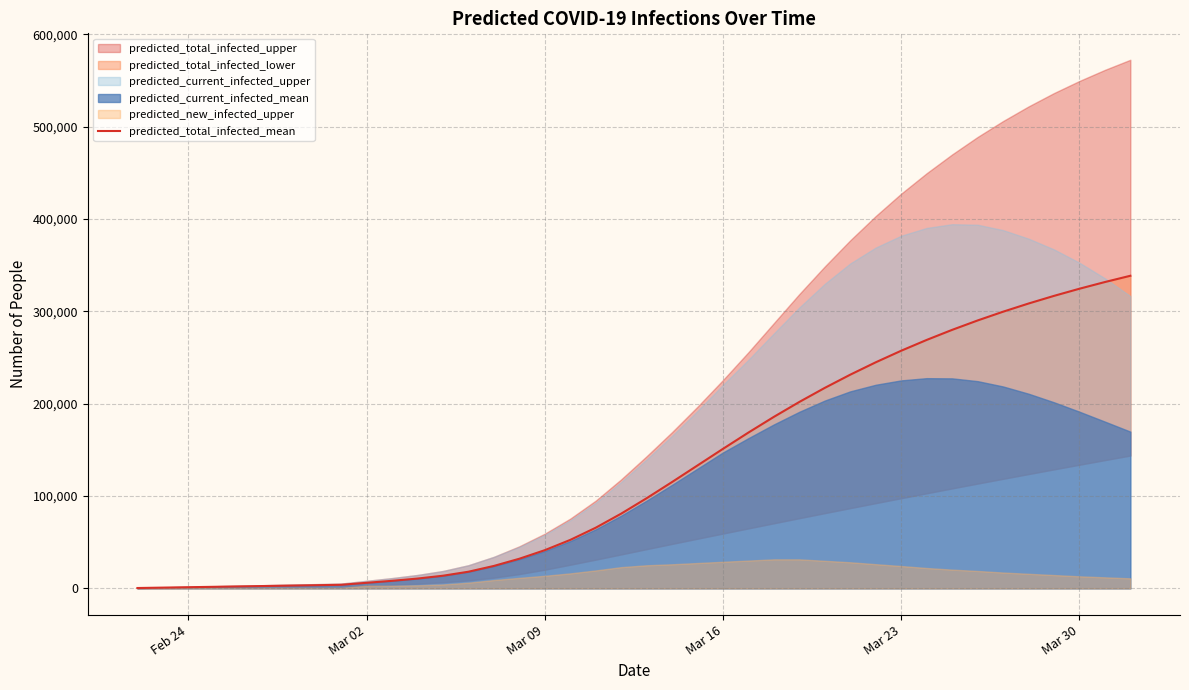

What is the value of the 22nd point from the left?

115190